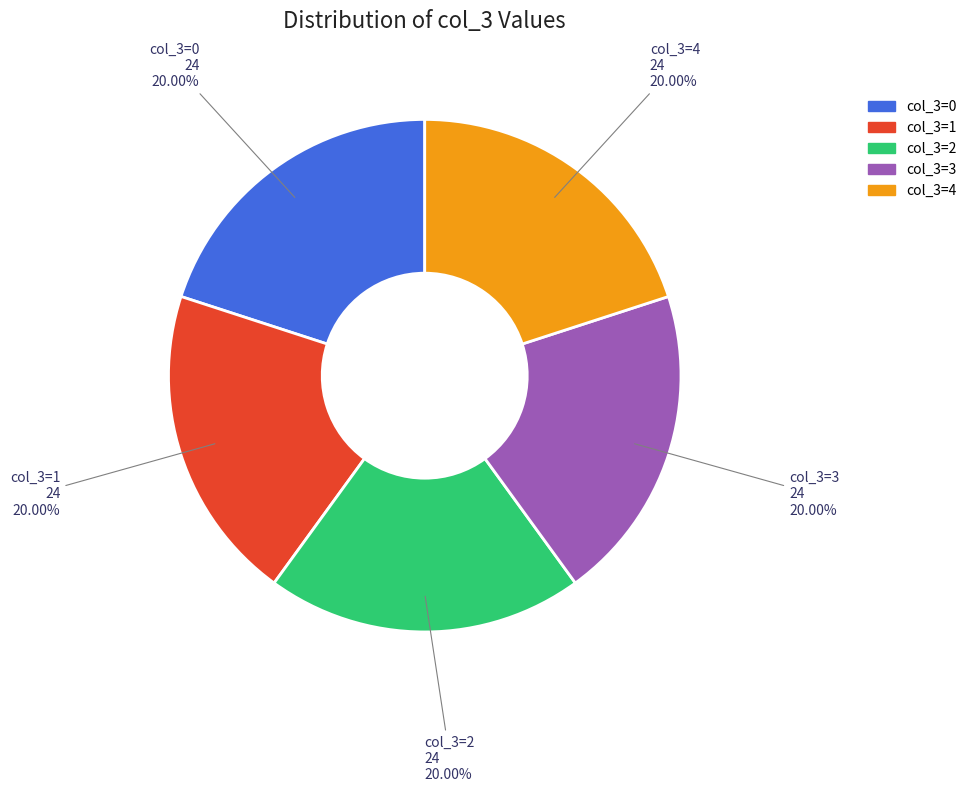

Does col_3=1 account for over 50% of the chart?

No